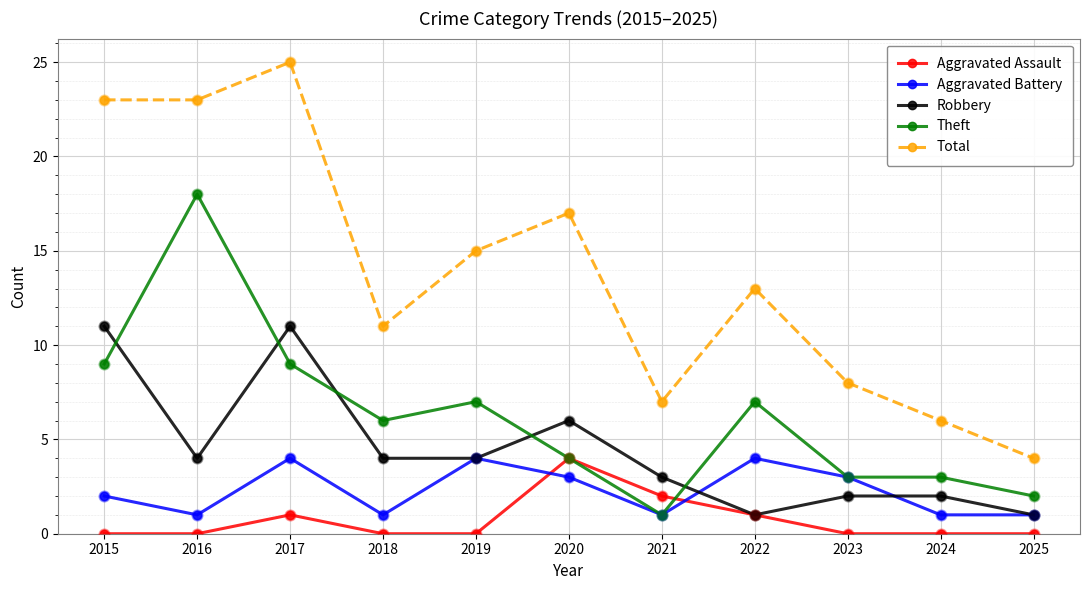

Between 2017 and 2019, which series saw the biggest shift?

Total